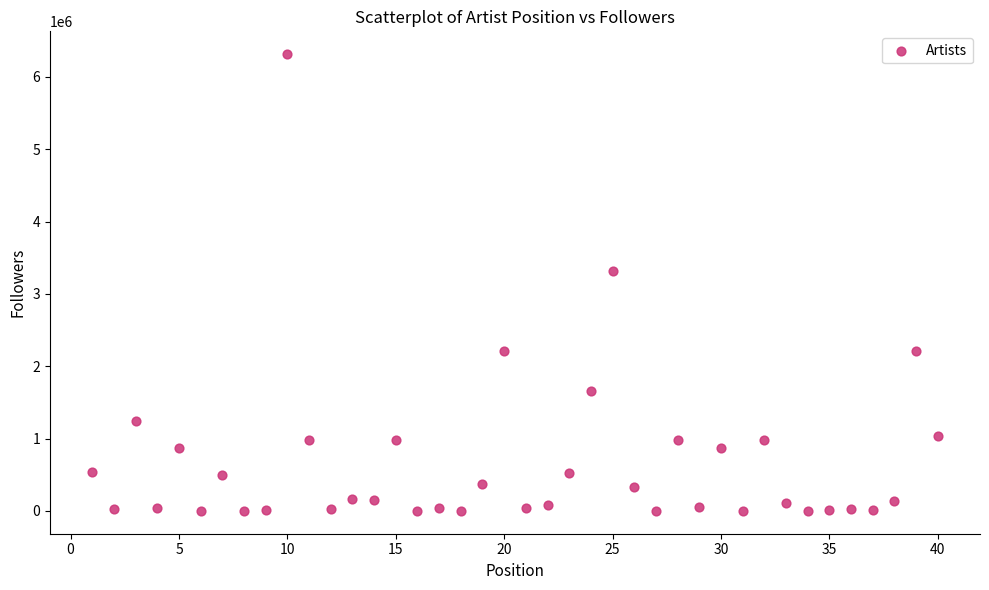

What Y value in the scatter plot is closest to 3156530?

3315569